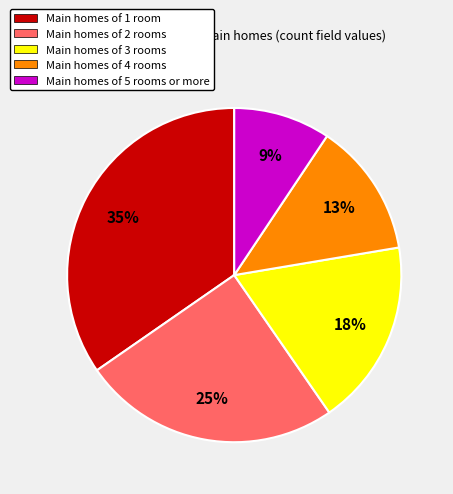

Is there any slice that represents more than half of the pie?

No